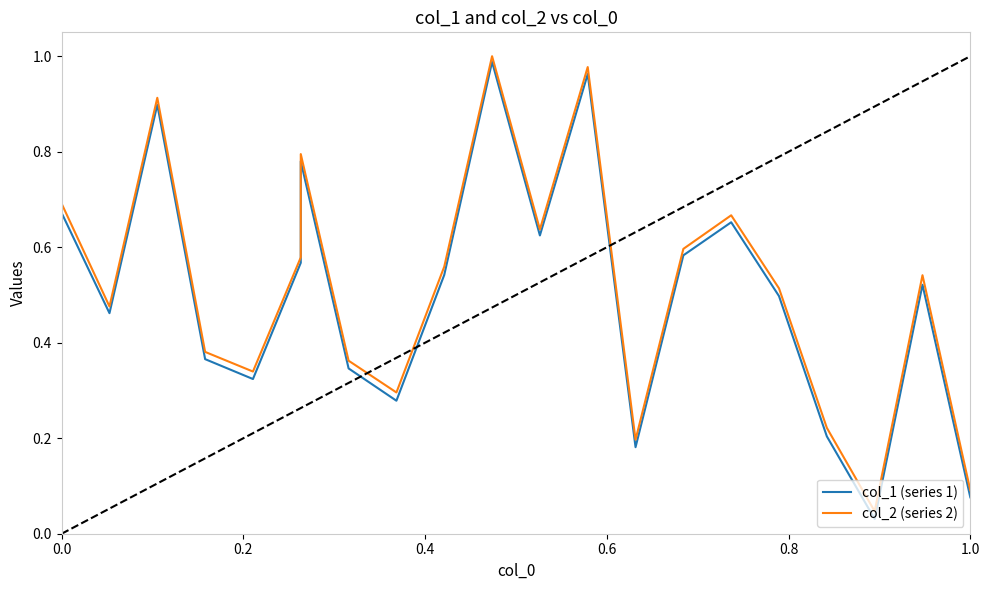

What is the maximum value for col_2 (series 2)?

1.0